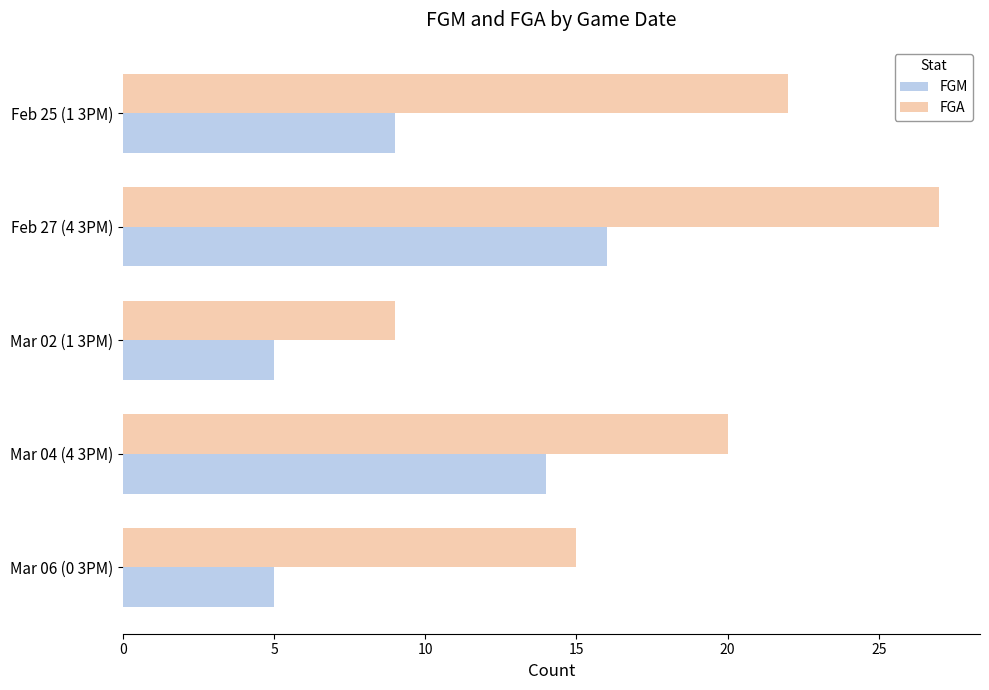

The FGM series shows 14 at Mar 04 (4 3PM). True or false?

True